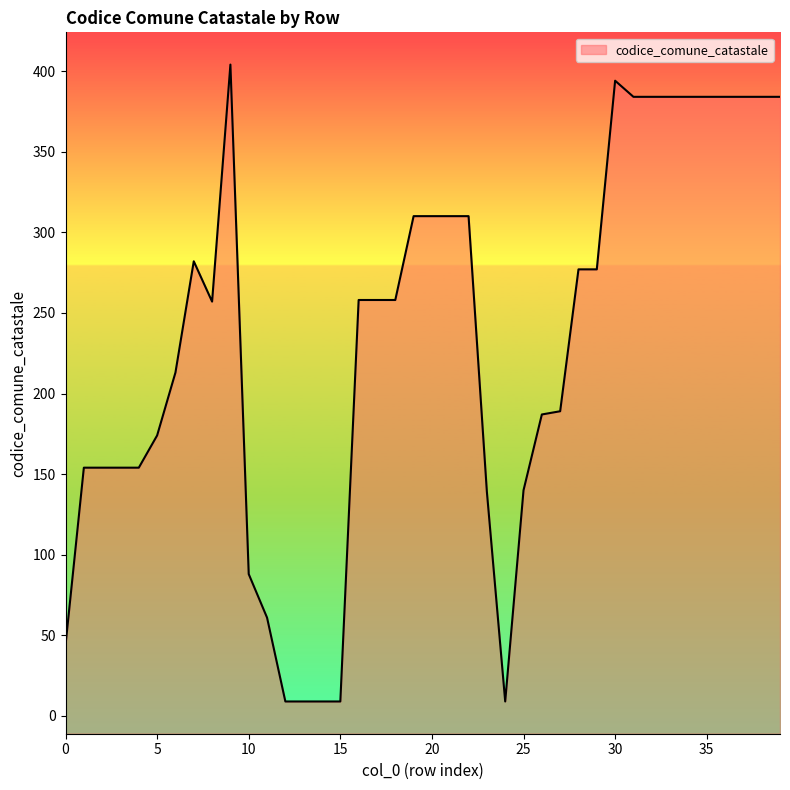

Reading left to right, what are all the values shown in this chart?

44	154	154	154	154	174	213	282	257	404	88	61	9	9	9	9	258	258	258	310	310	310	310	139	9	140	187	189	277	277	394	384	384	384	384	384	384	384	384	384